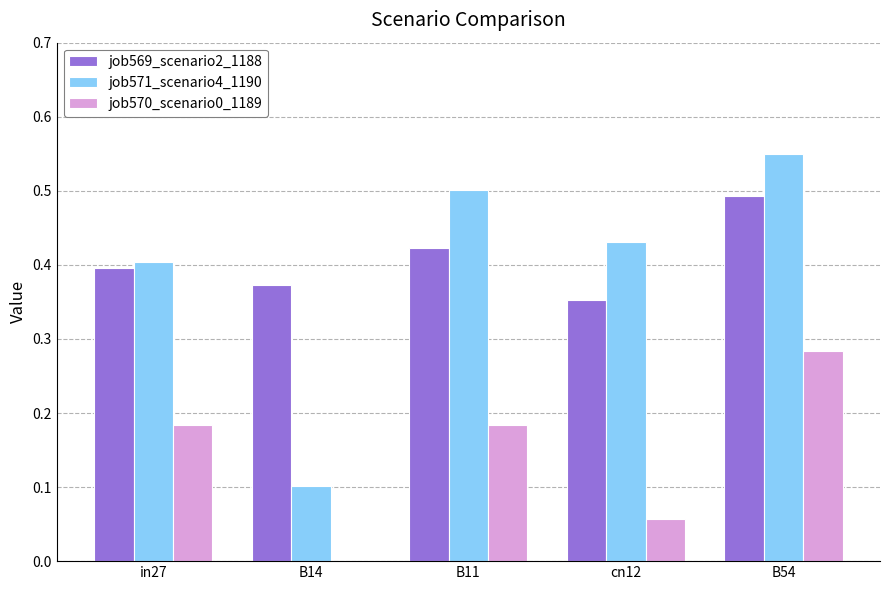

Count the job569_scenario2_1188 values in the range 0 to 1.

5